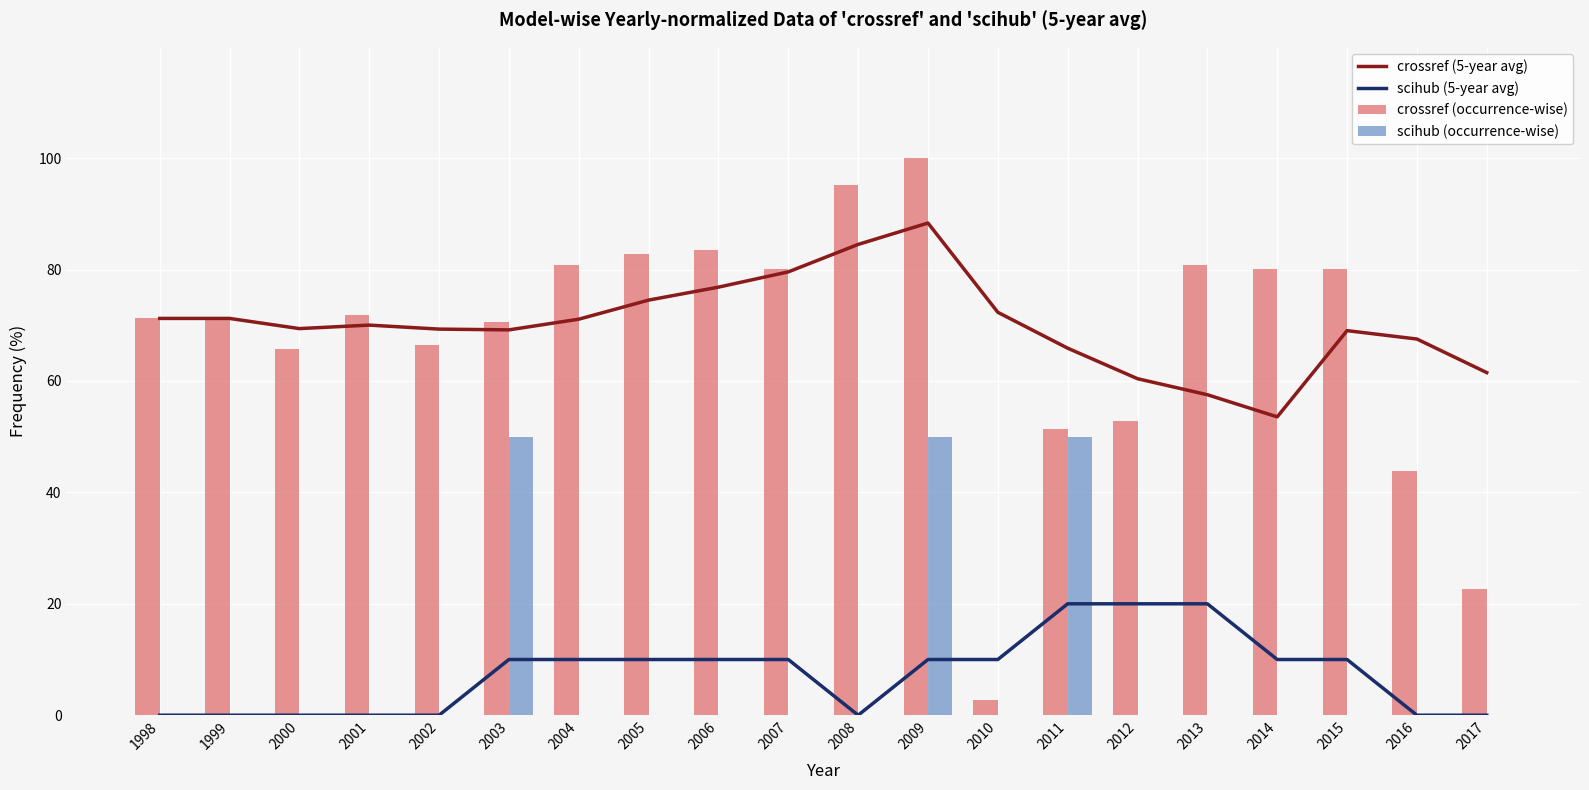

Which has a higher value, 2013 or 2010?

2010